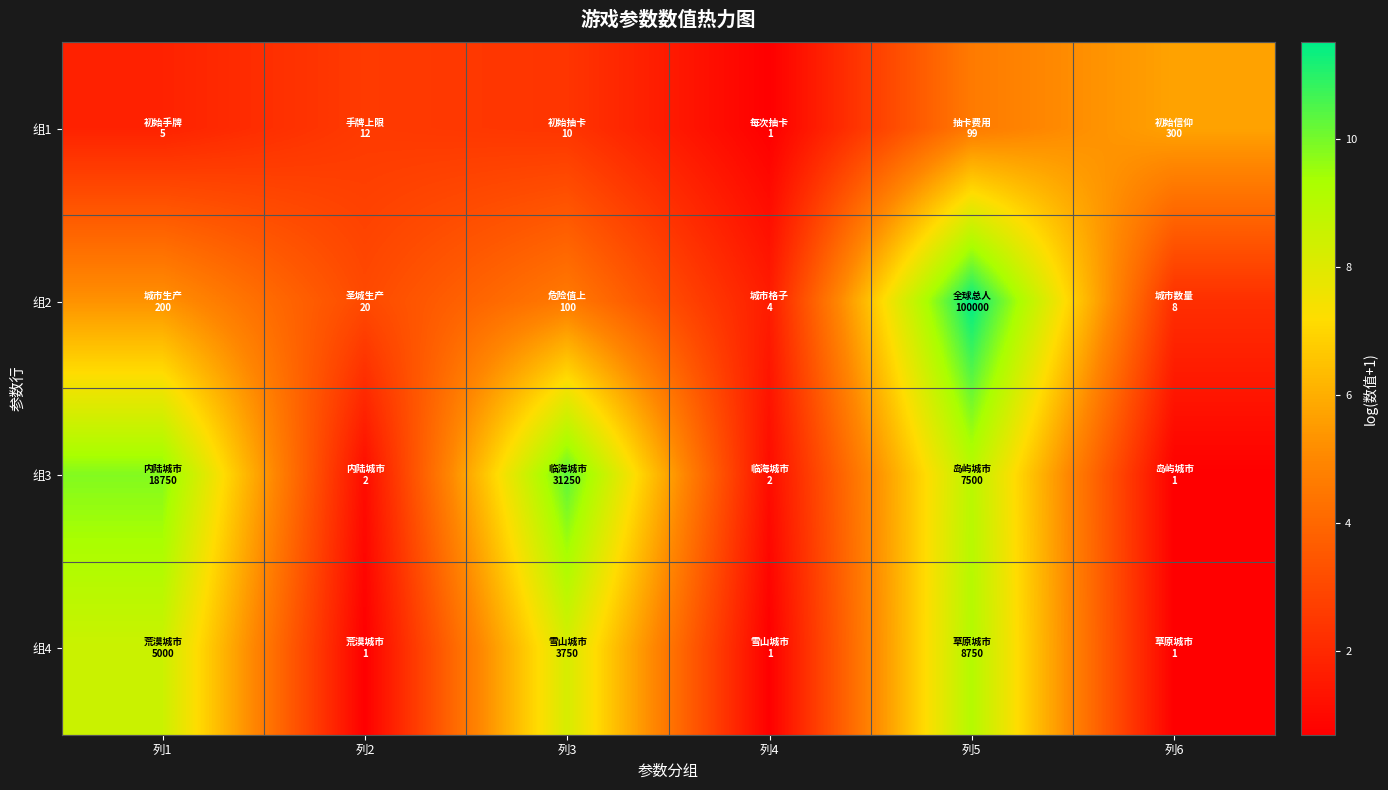

At 列5, list the series in order from smallest to largest.

组1, 组3, 组4, 组2